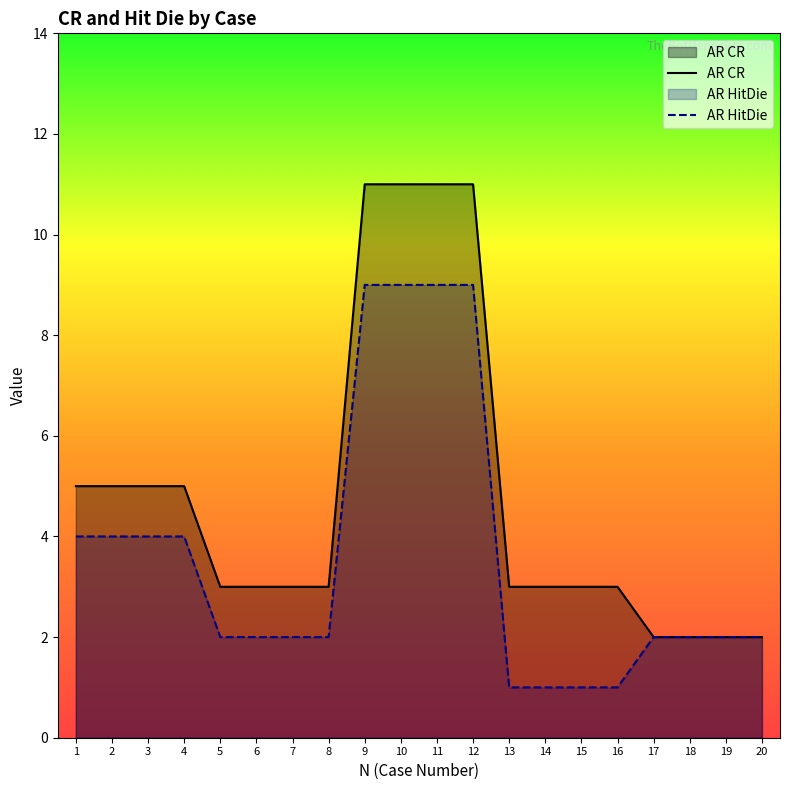

At 13, list the series in order from smallest to largest.

AR HitDie, AR CR